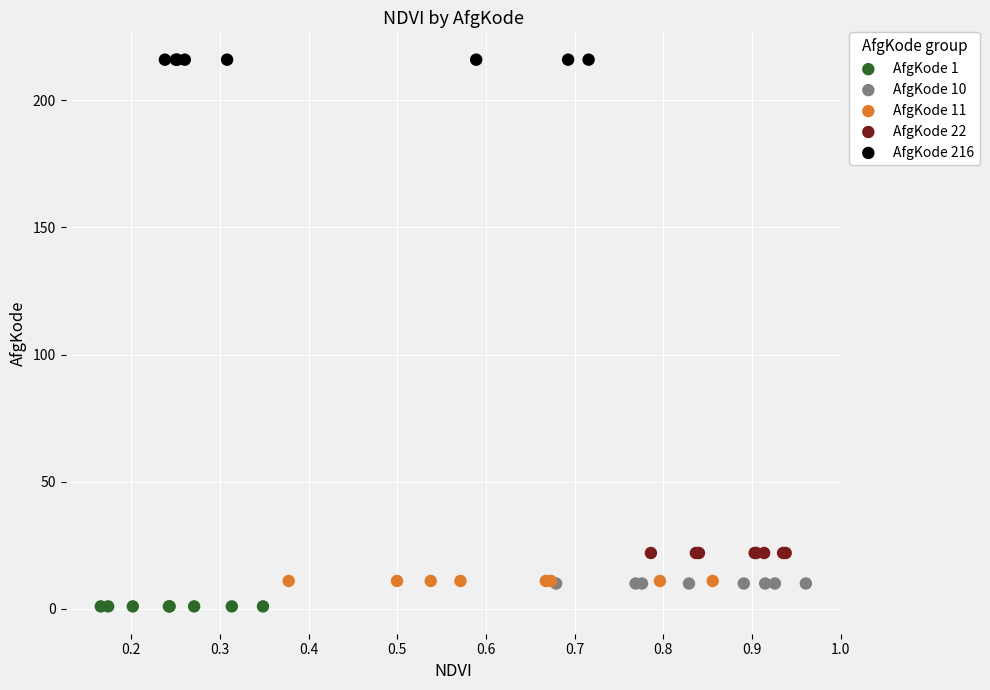

Which series reaches the maximum Y coordinate?

AfgKode 216